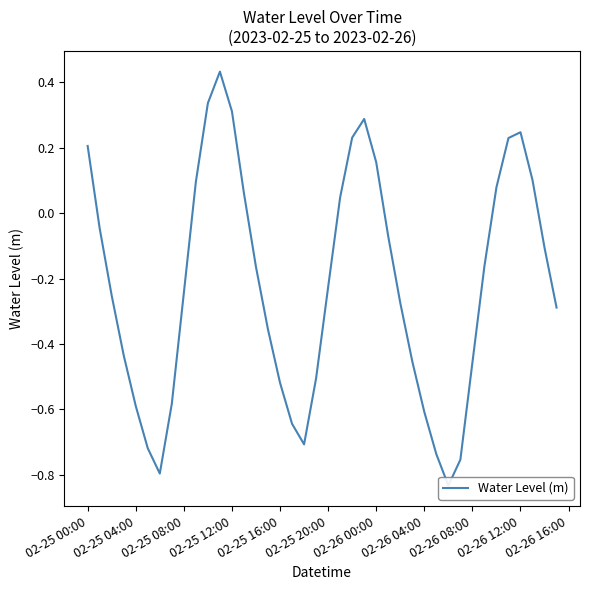

True or false: the data shows -1.0 at 02-25 20:00.

False